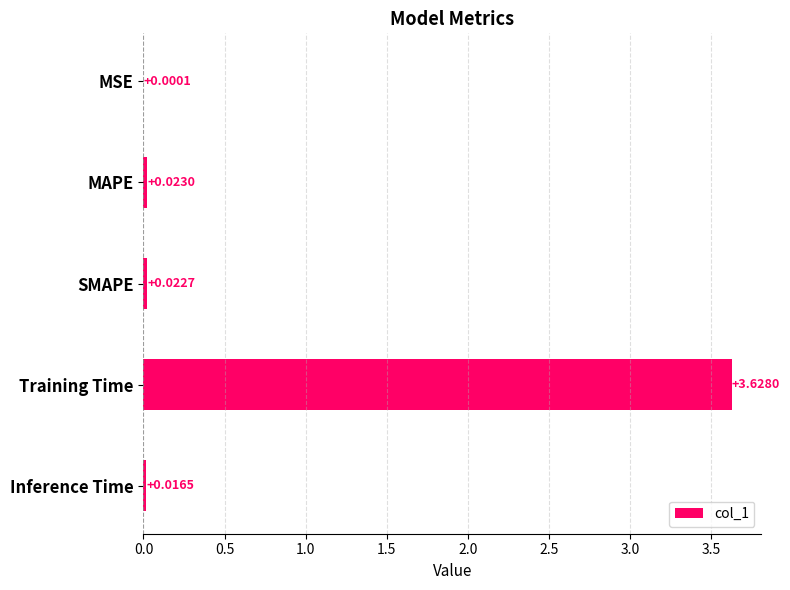

What is the sum of all values?

3.7